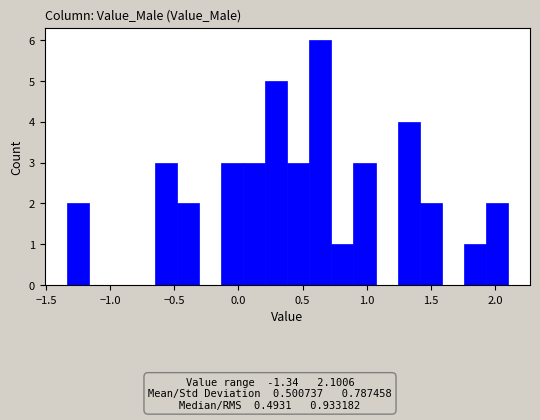

Around what value on the x-axis is the tallest bar? Give the approximate position of its centre, as read against the axis.

0.65